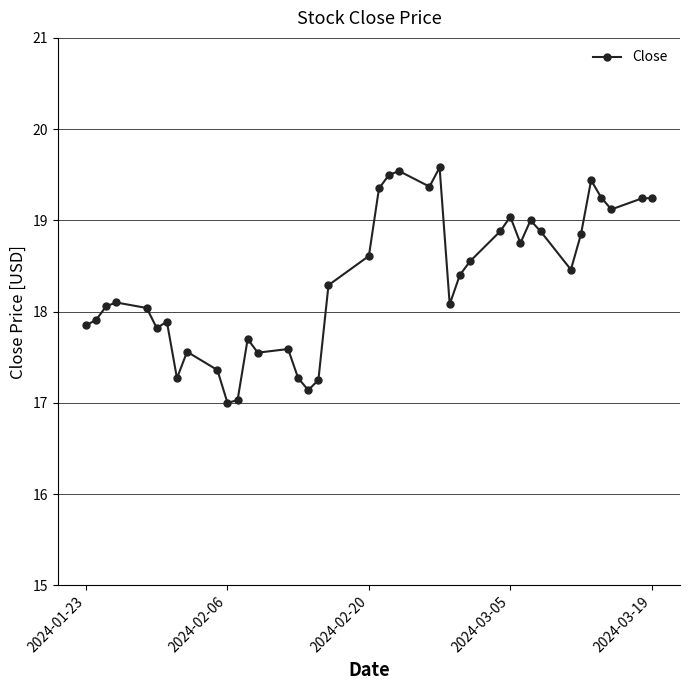

What is the maximum value shown in the chart?

19.6